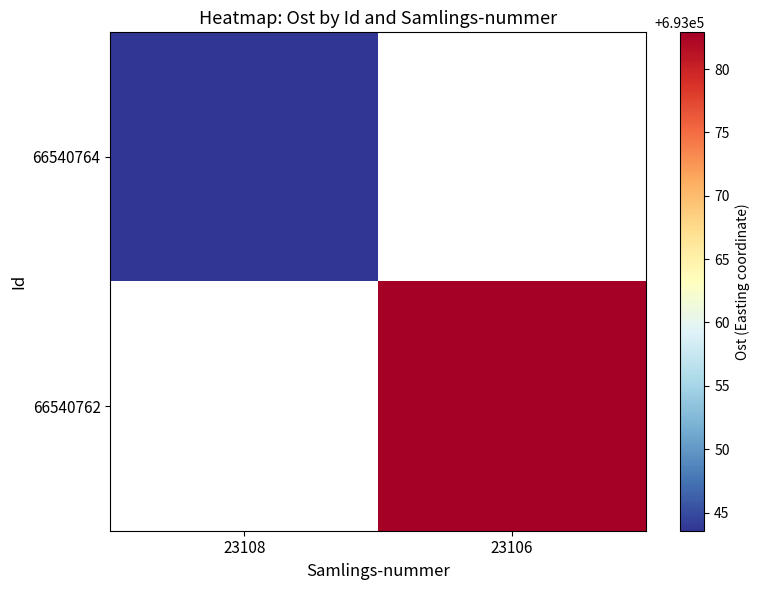

At which label does 66540764 reach its minimum?

23108